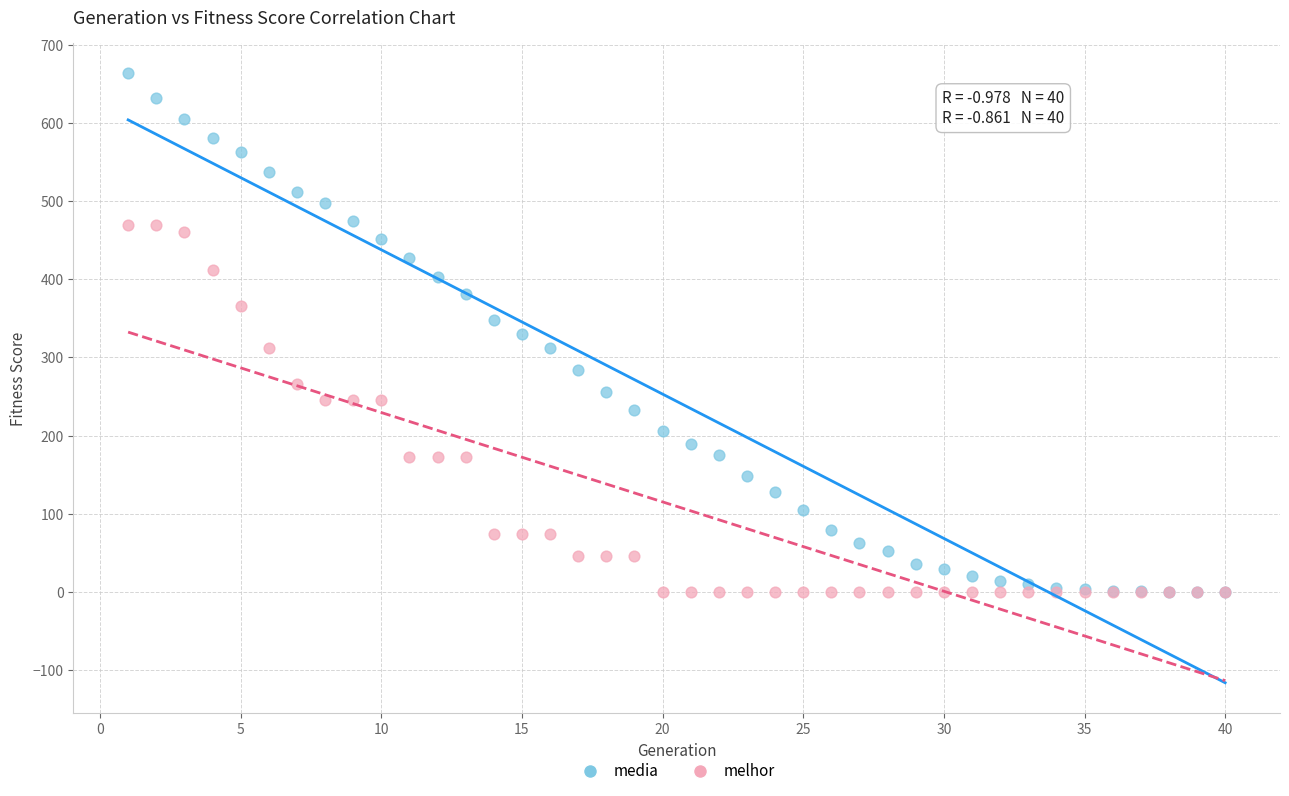

What are all the series names shown in the legend?

media, melhor